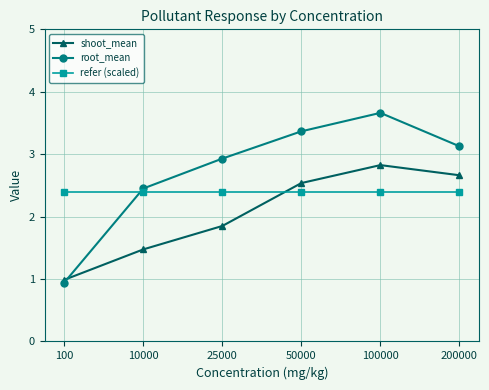

What is the highest value of the refer (scaled) series?

2.4